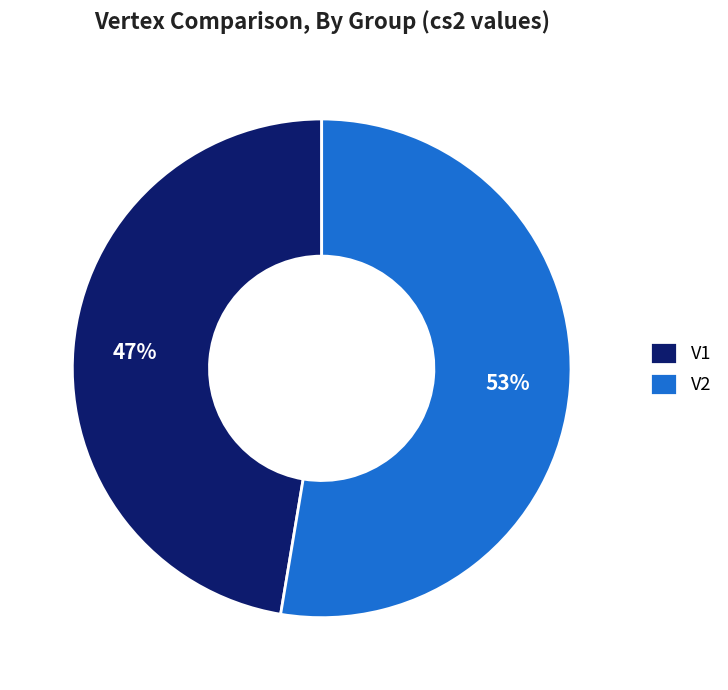

What is the ratio of the value at V1 to the value at V2?

0.9